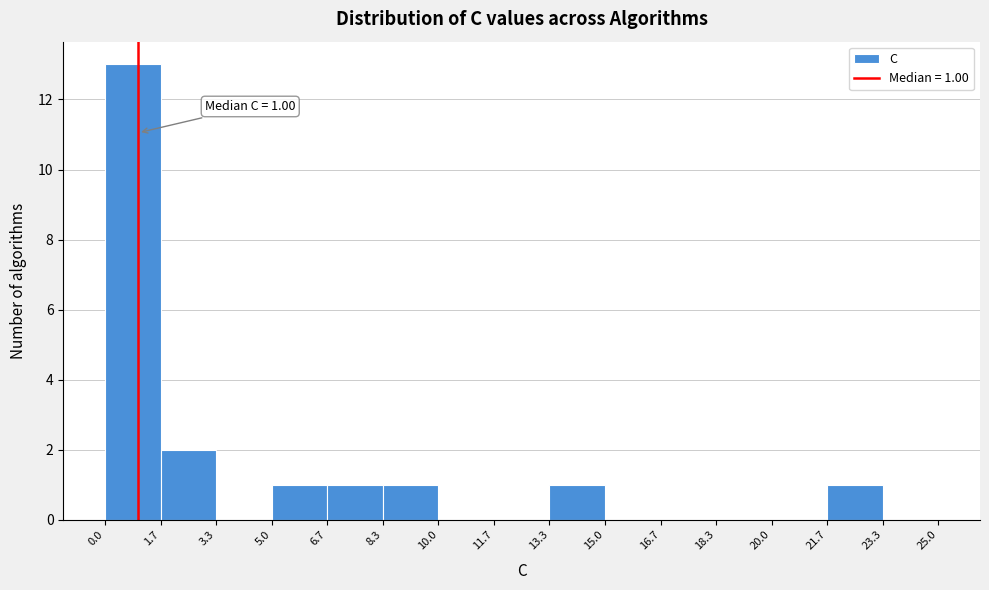

Over which range of the x-axis is the bar tallest?

0.0 to 1.7